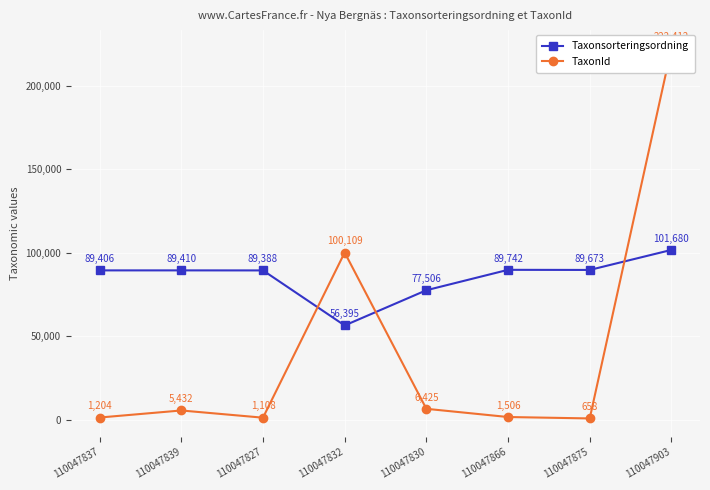

How many interior local valleys does the Taxonsorteringsordning series have?

2